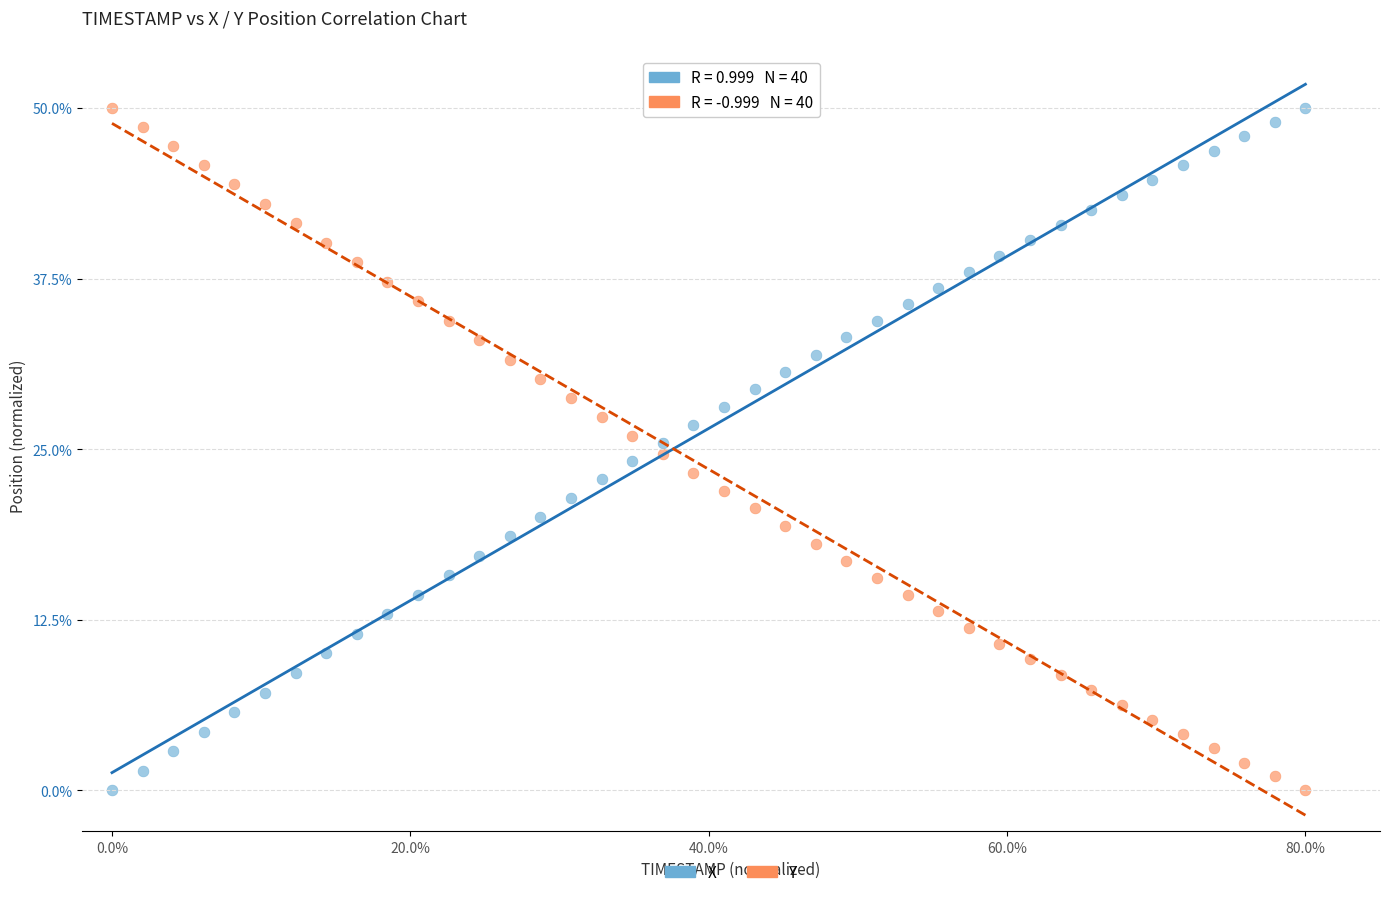

Across all data points, what is the range of Y values (max minus min)?

50.0